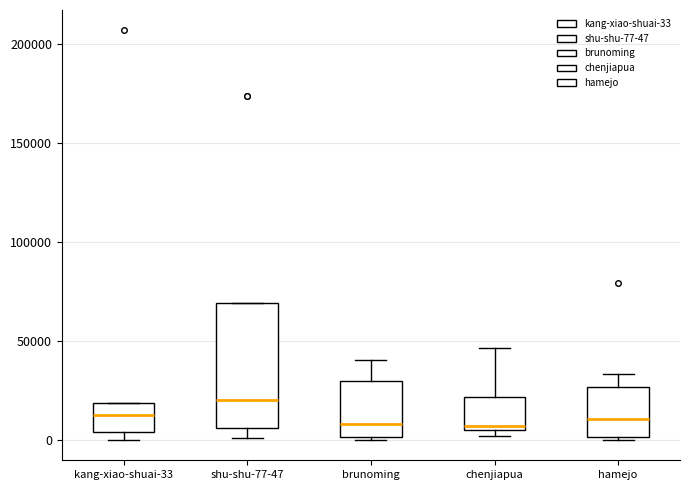

Which box is the tallest, from its lower edge to its upper edge?

shu-shu-77-47